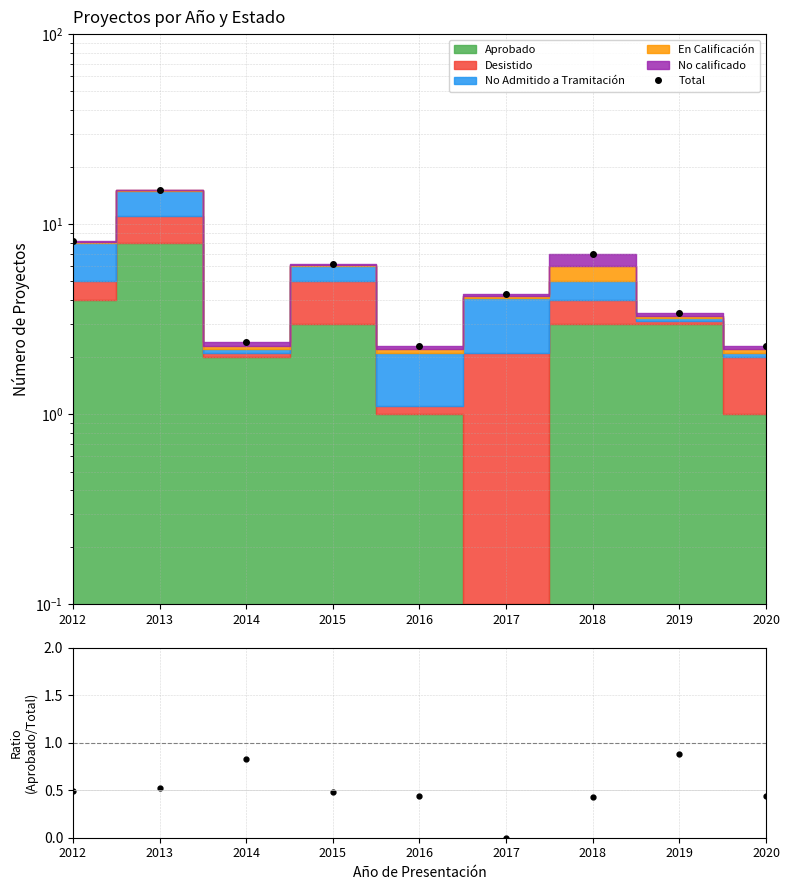

True or false: Aprobado/Total and Total intersect in this chart.

False